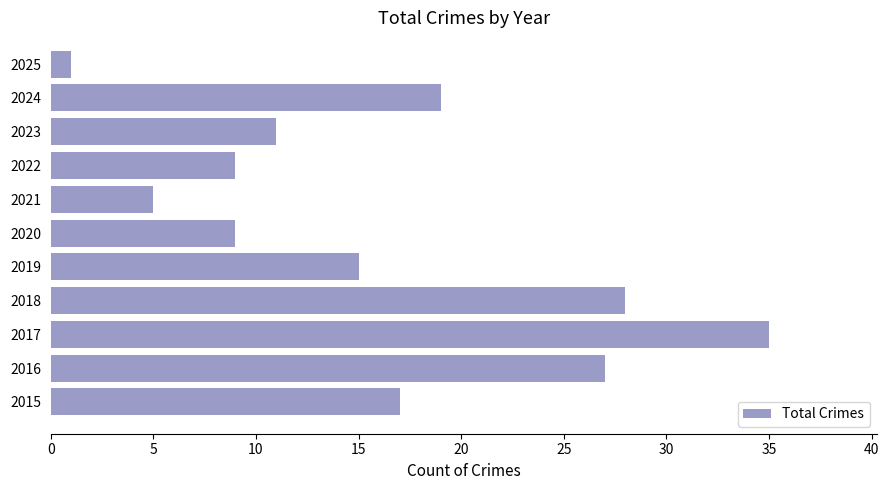

What is the change in value from 2017 to 2021?

-30